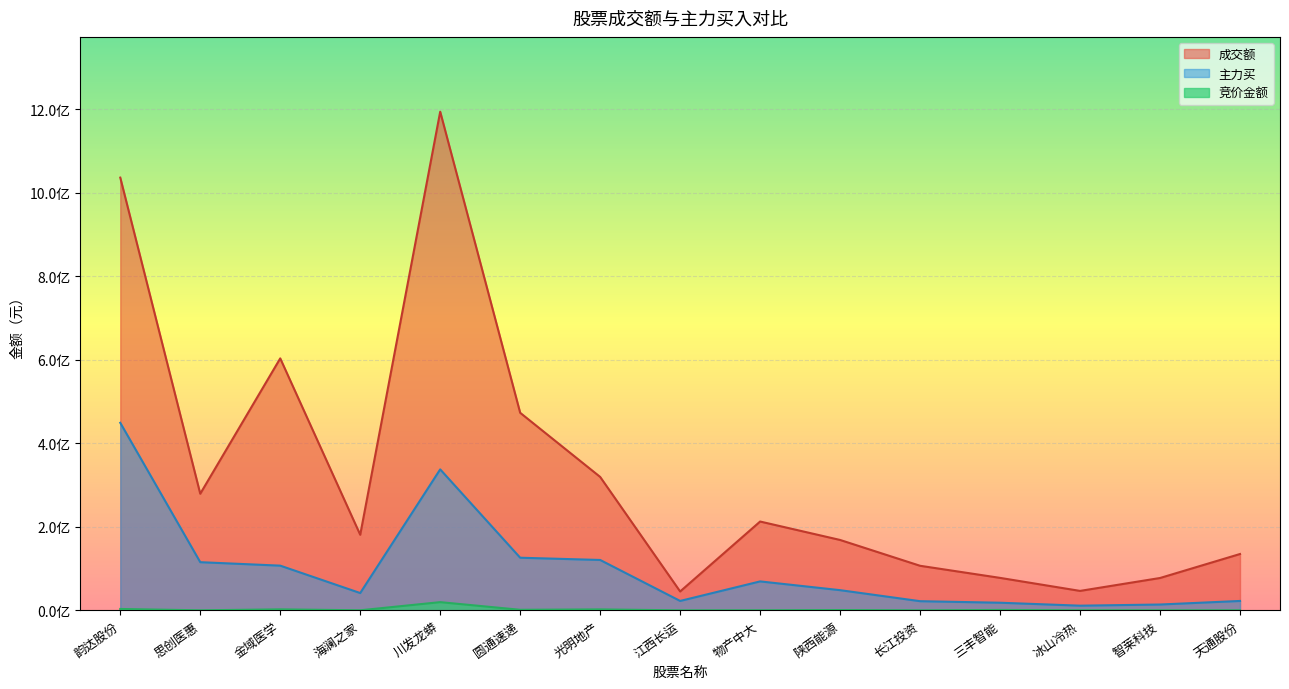

Count the number of categories in the chart.

15